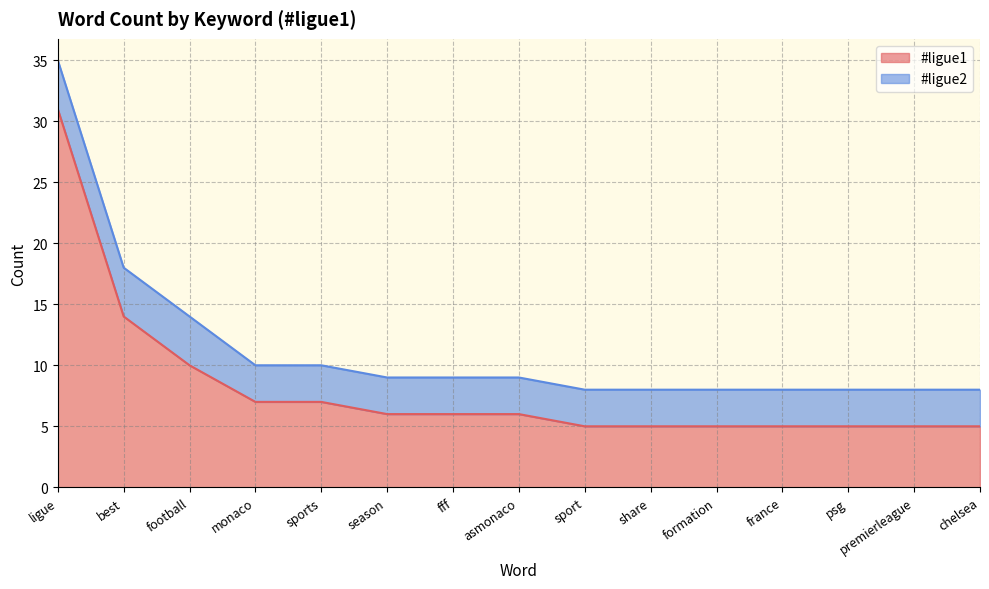

What is the average value?

8